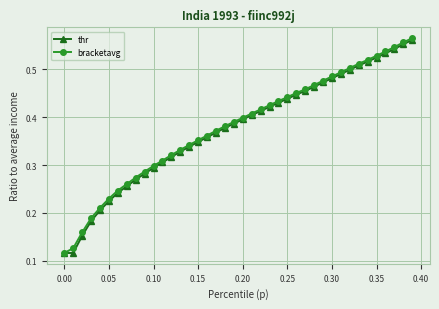

At how many categories does at least one series exceed 0?

40